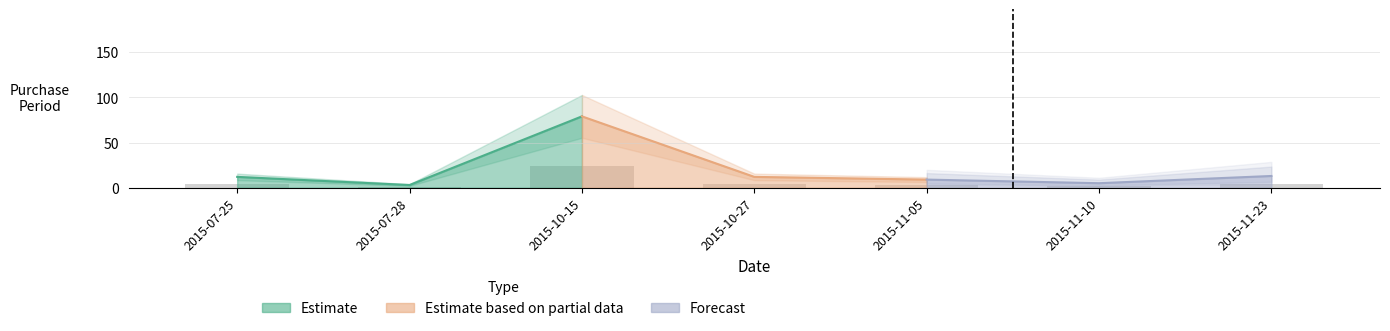

True or false: the data shows 0.8 at 2015-11-05.

False